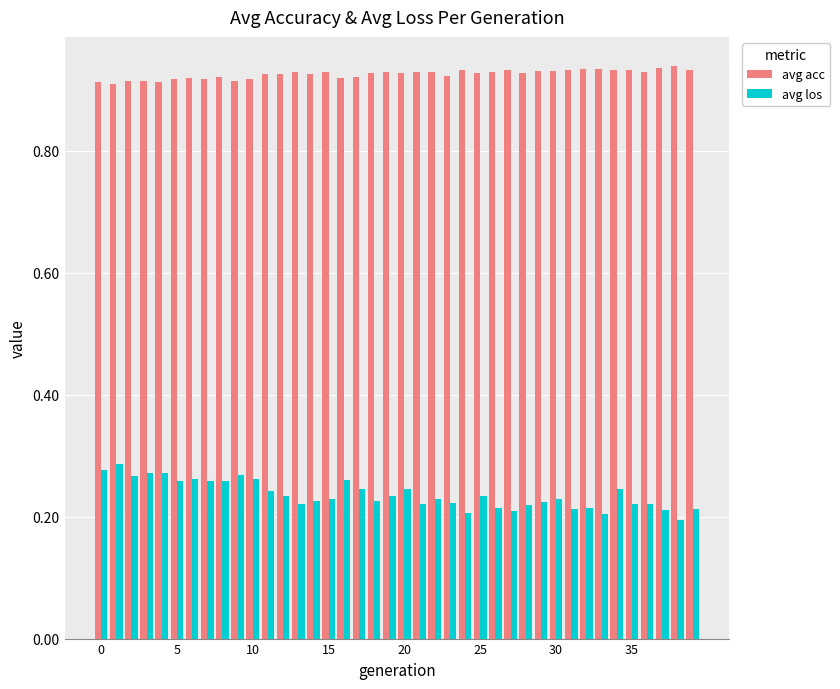

Count the avg acc values in the range 0 to 1.

40